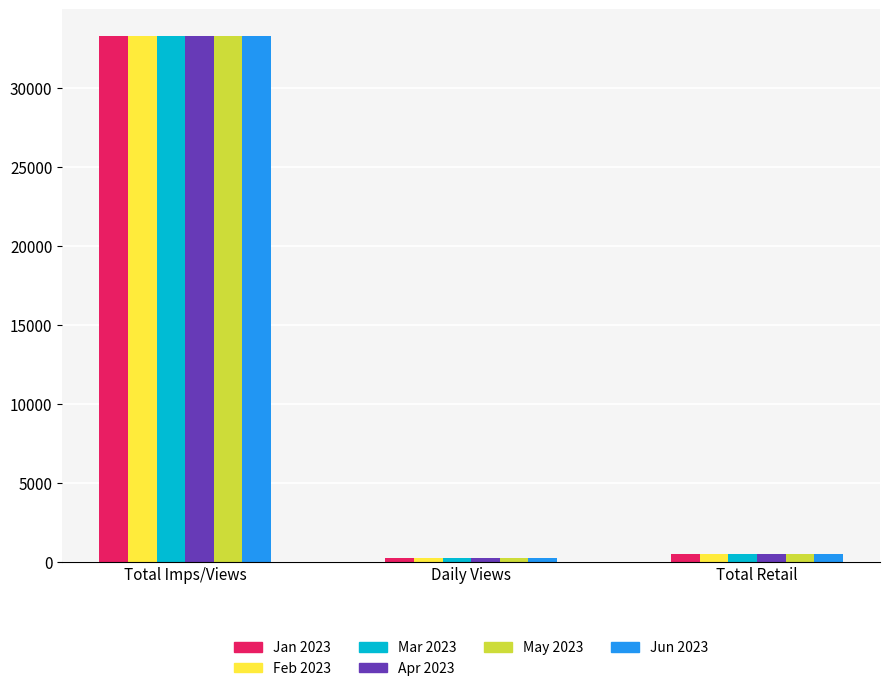

How many series are shown in this chart?

6